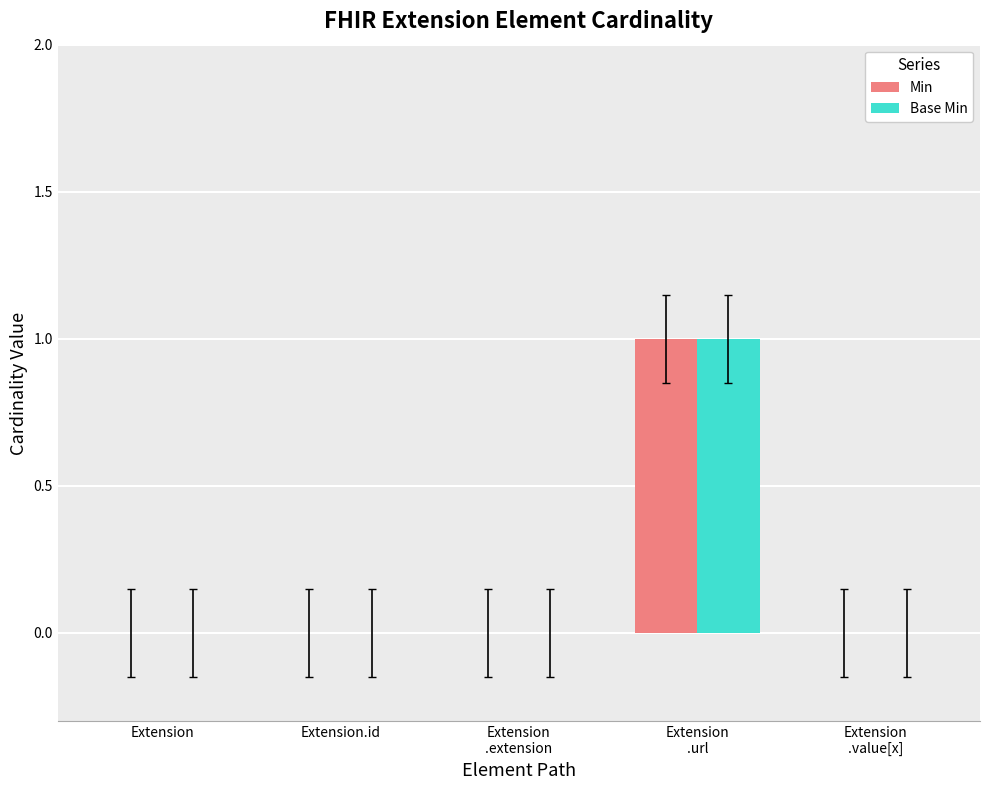

Is it true that Min equals 0 at Extension.id?

True